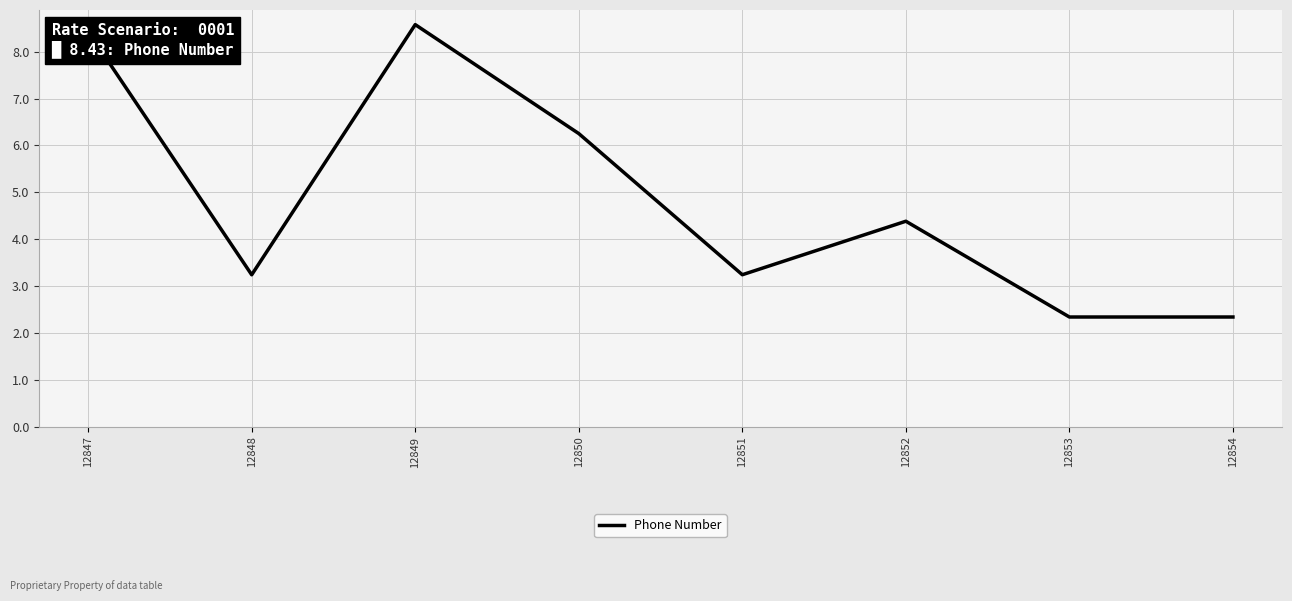

At which category does the data reach its first local valley?

12848